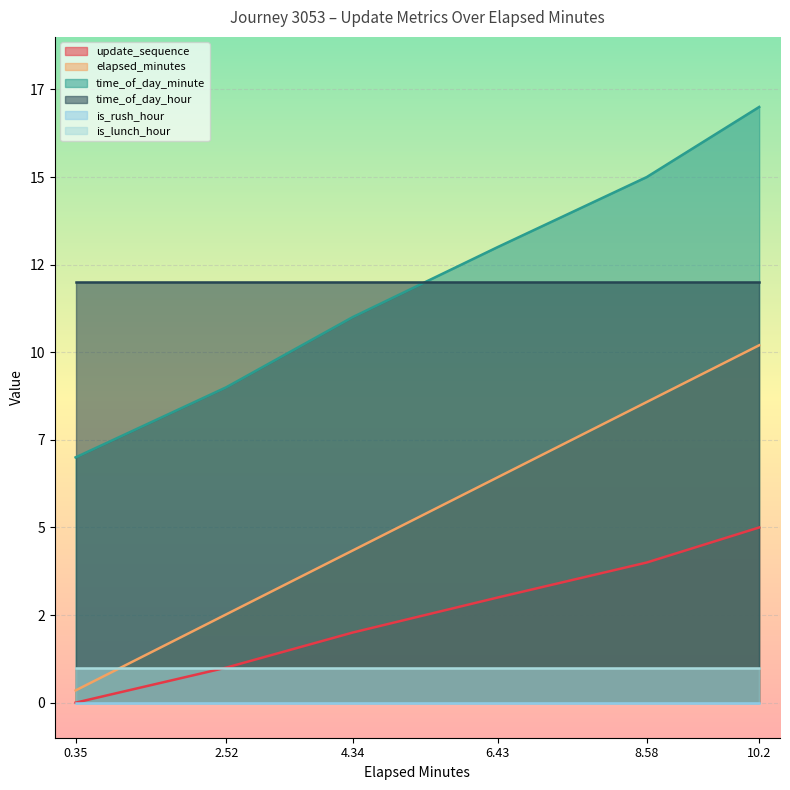

Where does the update_sequence series first go above 3?

8.58